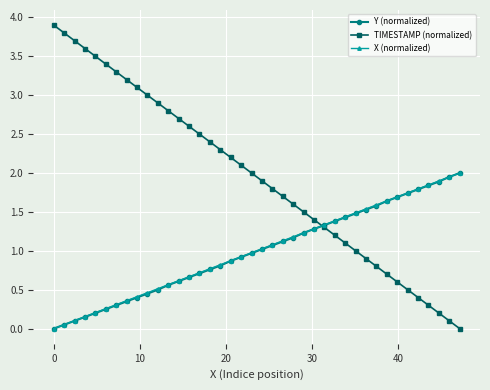

True or false: TIMESTAMP (normalized) has more than 0 points higher than both neighbors.

False